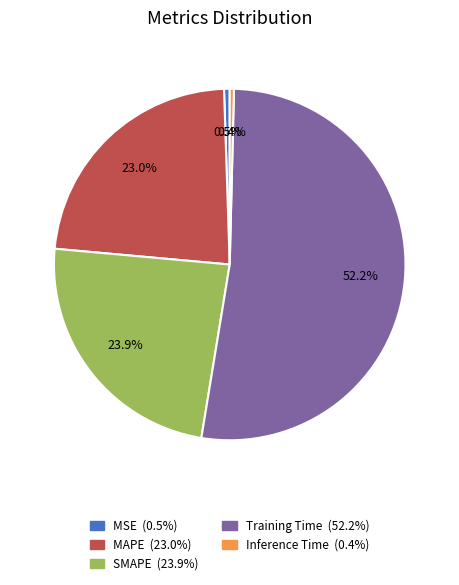

To the nearest percent, what percentage of the pie is Training Time?

52%